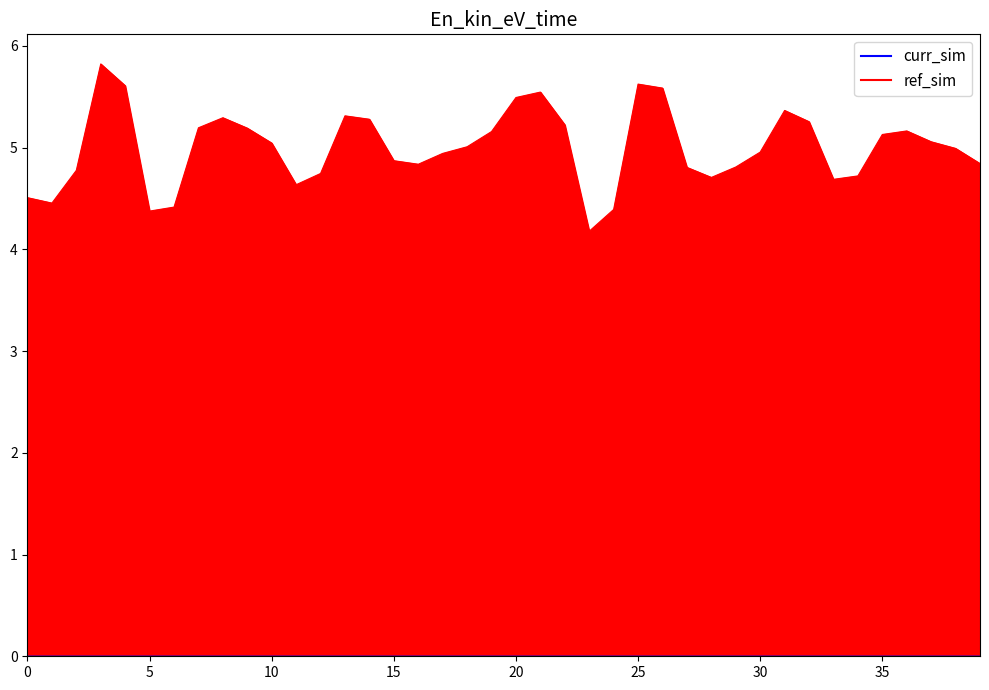

How many interior local peaks (higher than both neighbors) does the data have?

7